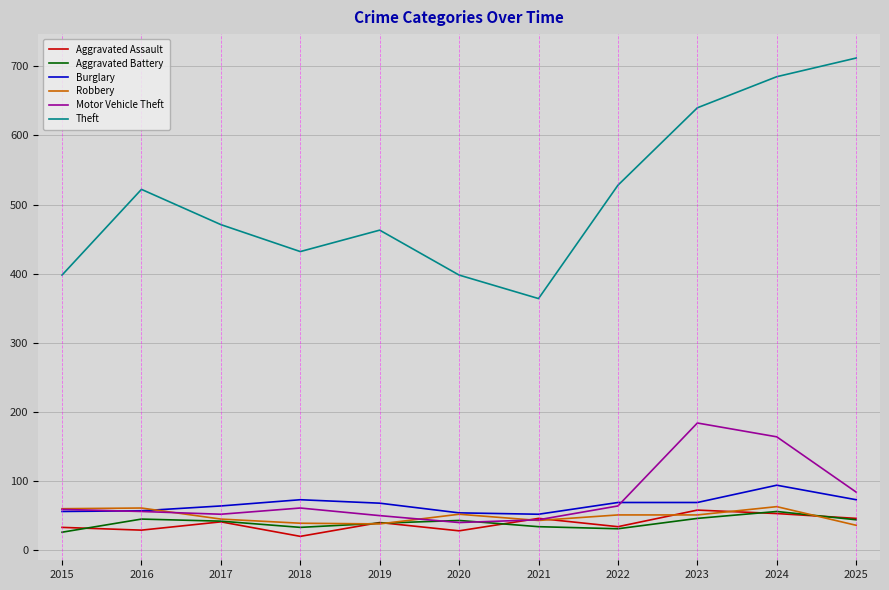

Does the chart display data point markers on the line(s)?

No